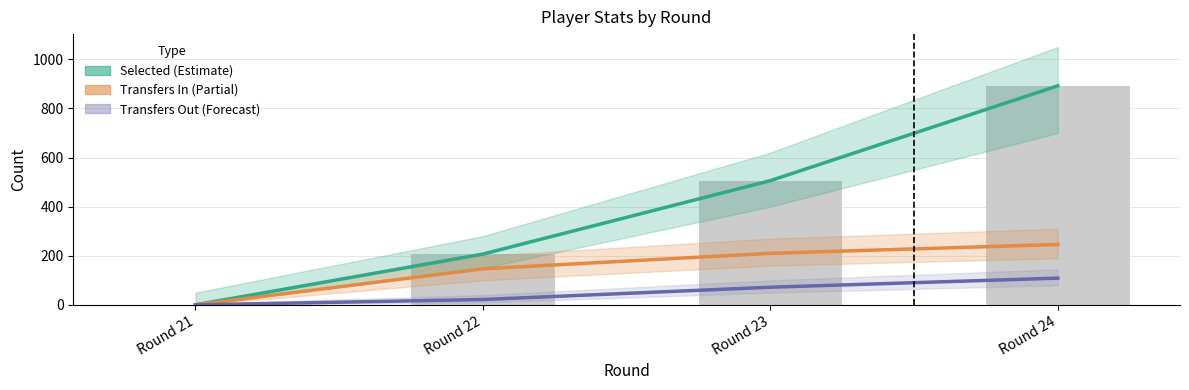

Which series has the largest total across all categories?

Selected (Estimate)